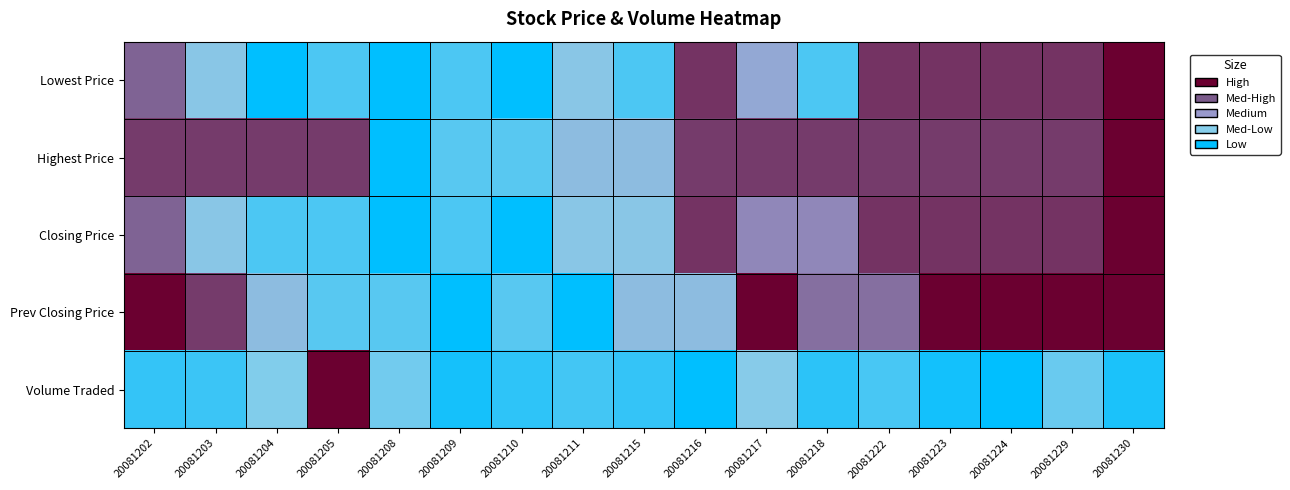

Reading left to right, extract all data points from this chart.

Lowest Price: 20081202=0.7	20081203=0.3	20081204=0.0	20081205=0.1	20081208=0.0	20081209=0.1	20081210=0.0	20081211=0.3	20081215=0.1	20081216=0.9	20081217=0.4	20081218=0.1	20081222=0.9	20081223=0.9	20081224=0.9	20081229=0.9	20081230=1.0
Highest Price: 20081202=0.8	20081203=0.8	20081204=0.8	20081205=0.8	20081208=0.0	20081209=0.2	20081210=0.2	20081211=0.3	20081215=0.3	20081216=0.8	20081217=0.8	20081218=0.8	20081222=0.8	20081223=0.8	20081224=0.8	20081229=0.8	20081230=1.0
Closing Price: 20081202=0.7	20081203=0.3	20081204=0.1	20081205=0.1	20081208=0.0	20081209=0.1	20081210=0.0	20081211=0.3	20081215=0.3	20081216=0.9	20081217=0.6	20081218=0.6	20081222=0.9	20081223=0.9	20081224=0.9	20081229=0.9	20081230=1.0
Prev Closing Price: 20081202=1.0	20081203=0.8	20081204=0.3	20081205=0.2	20081208=0.2	20081209=0.0	20081210=0.2	20081211=0.0	20081215=0.3	20081216=0.3	20081217=1.0	20081218=0.7	20081222=0.7	20081223=1.0	20081224=1.0	20081229=1.0	20081230=1.0
Volume Traded: 20081202=0.1	20081203=0.1	20081204=0.2	20081205=1.0	20081208=0.2	20081209=0.0	20081210=0.1	20081211=0.1	20081215=0.1	20081216=0.0	20081217=0.3	20081218=0.1	20081222=0.1	20081223=0.0	20081224=0.0	20081229=0.2	20081230=0.1